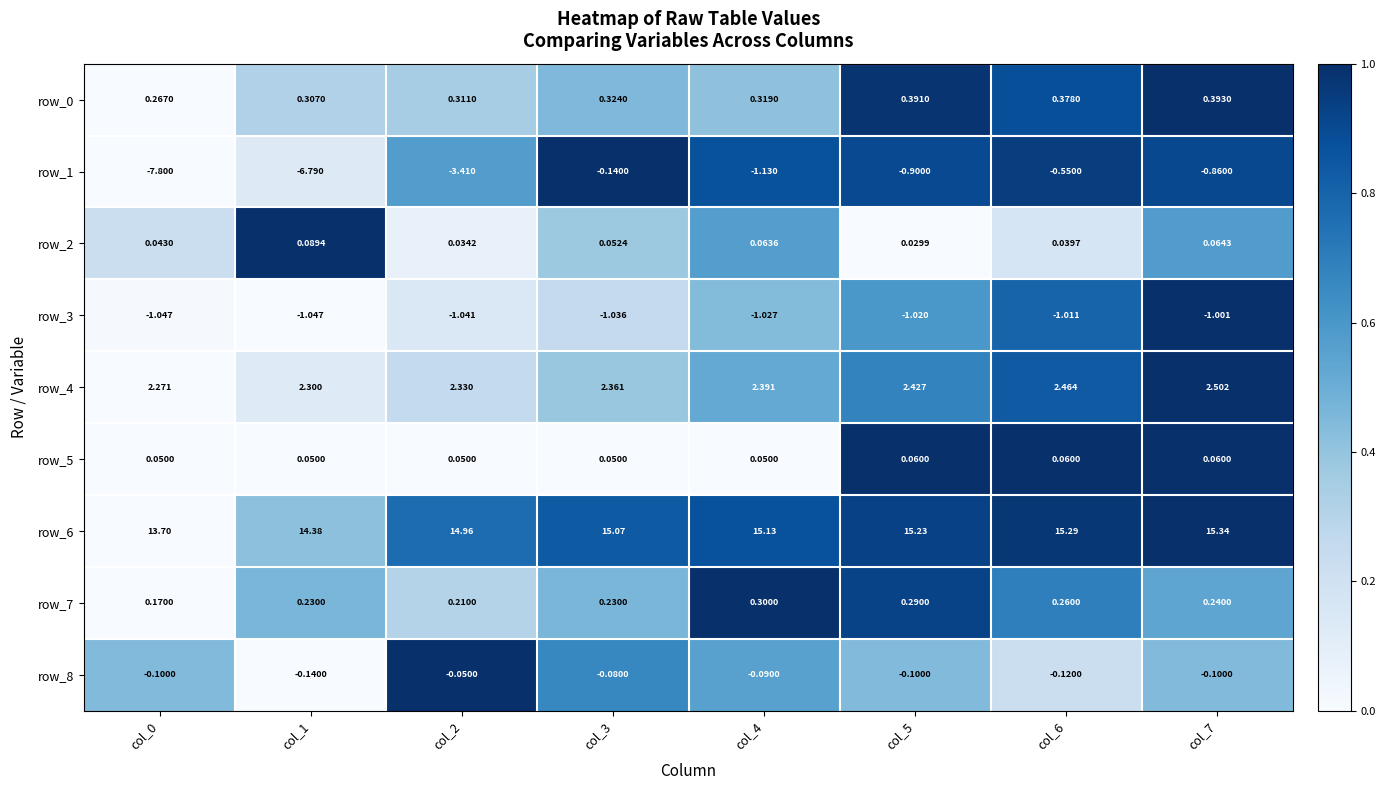

What is the difference between the highest and lowest values at col_2?

18.4